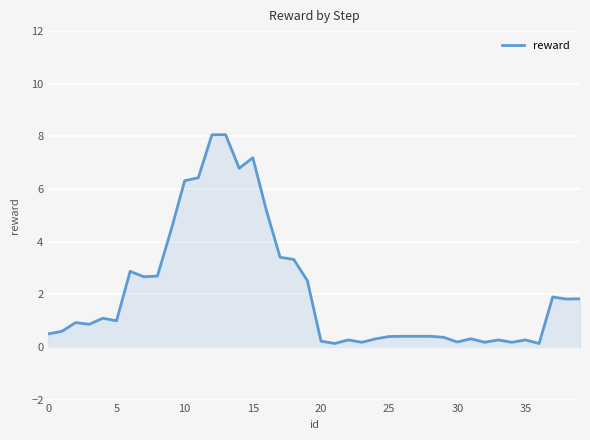

What is the difference between the maximum and minimum values?

7.9